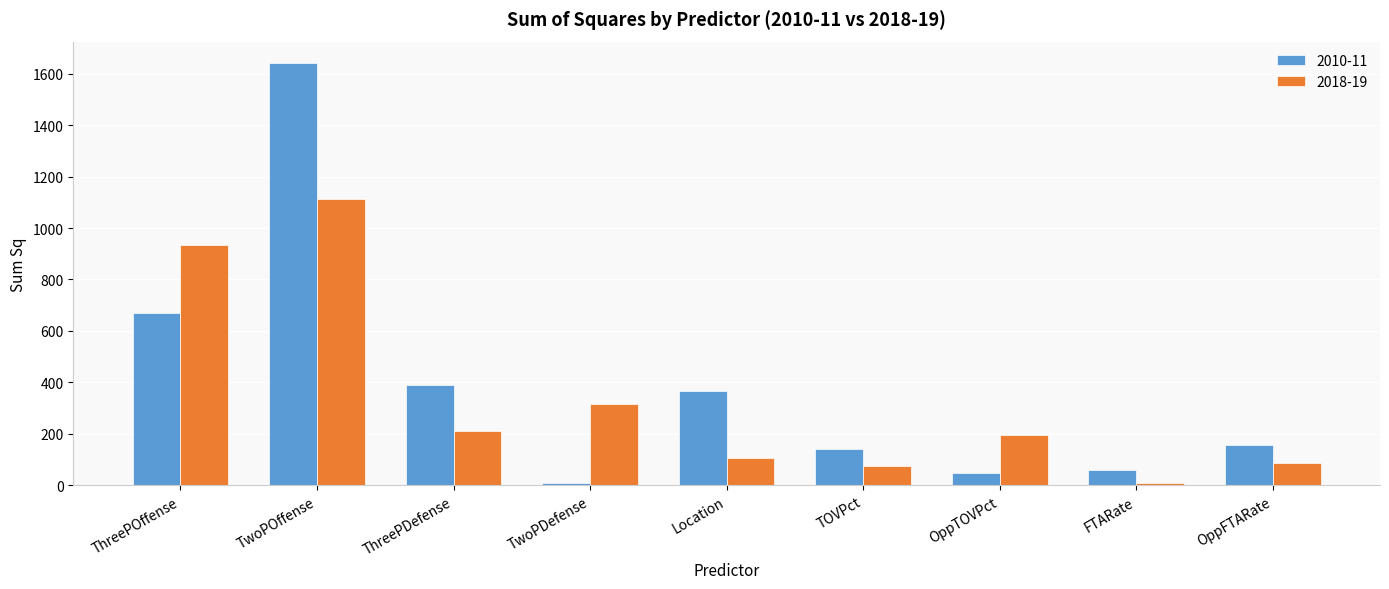

What is the maximum value for 2018-19?

1111.9